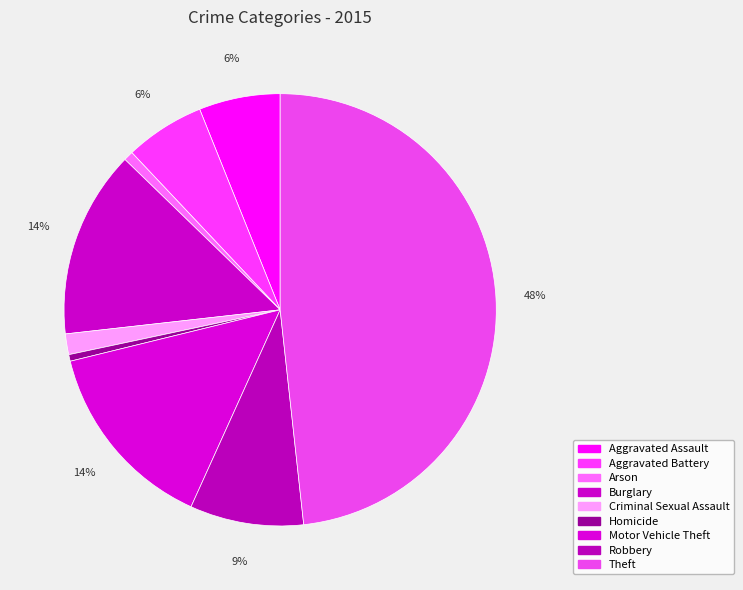

To the nearest percent, what portion does Robbery represent?

9%